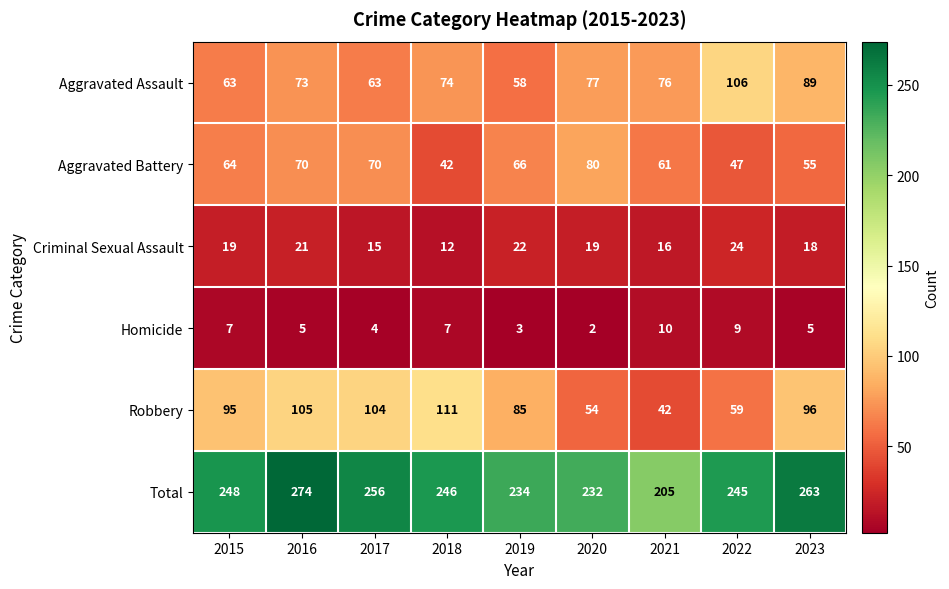

The Aggravated Battery series shows 23 at 2023. True or false?

False